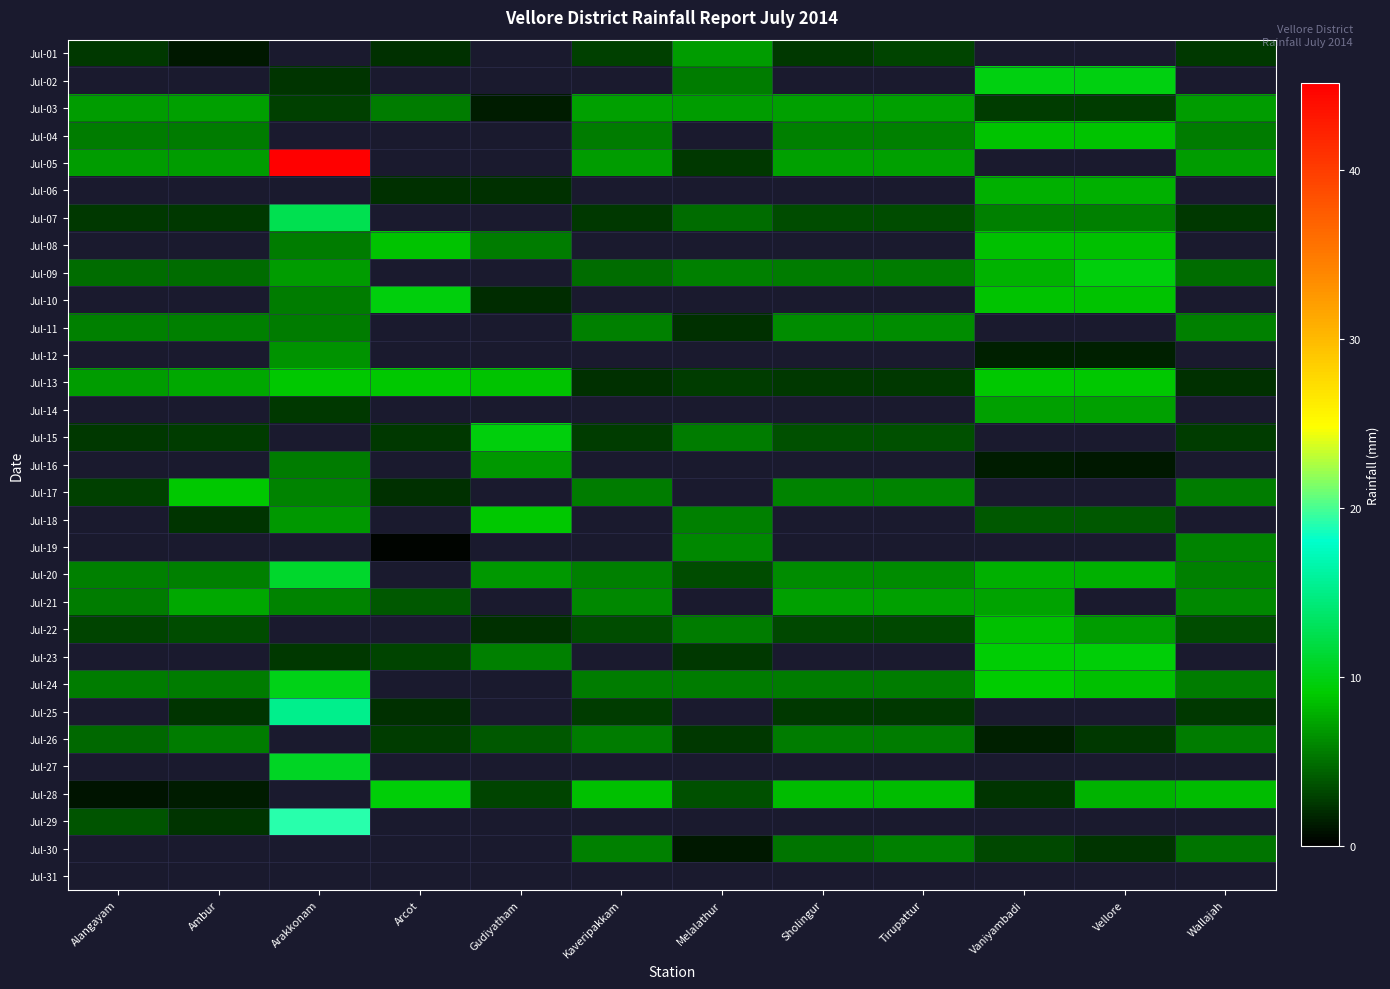

How many values in Jul-28 are above zero?

11